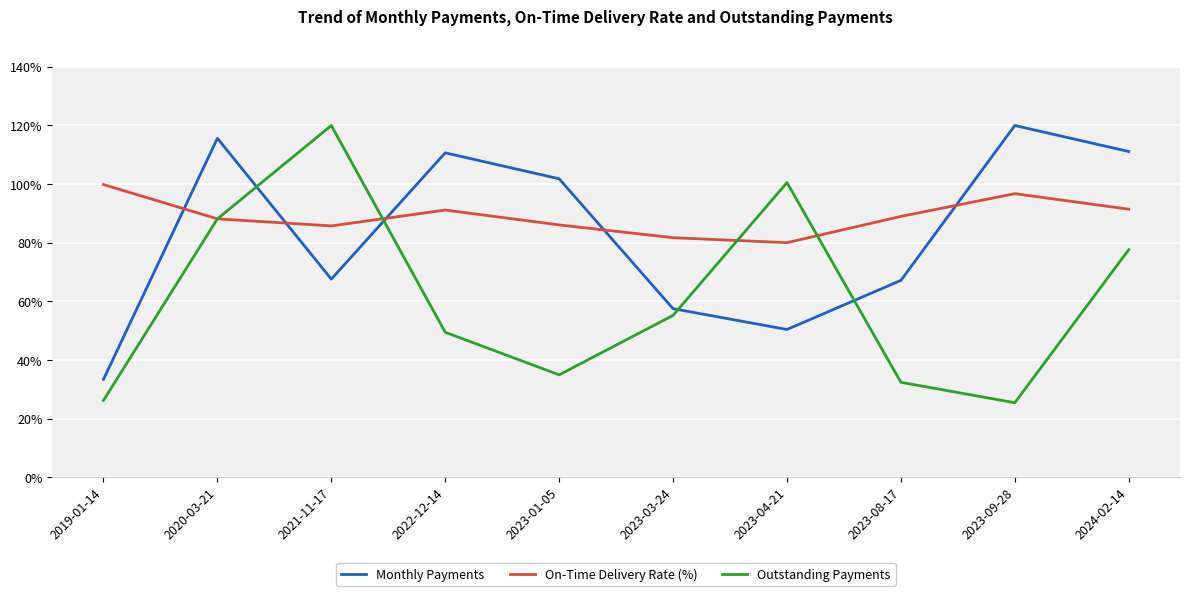

At which category is the sum across all series the highest?

2020-03-21